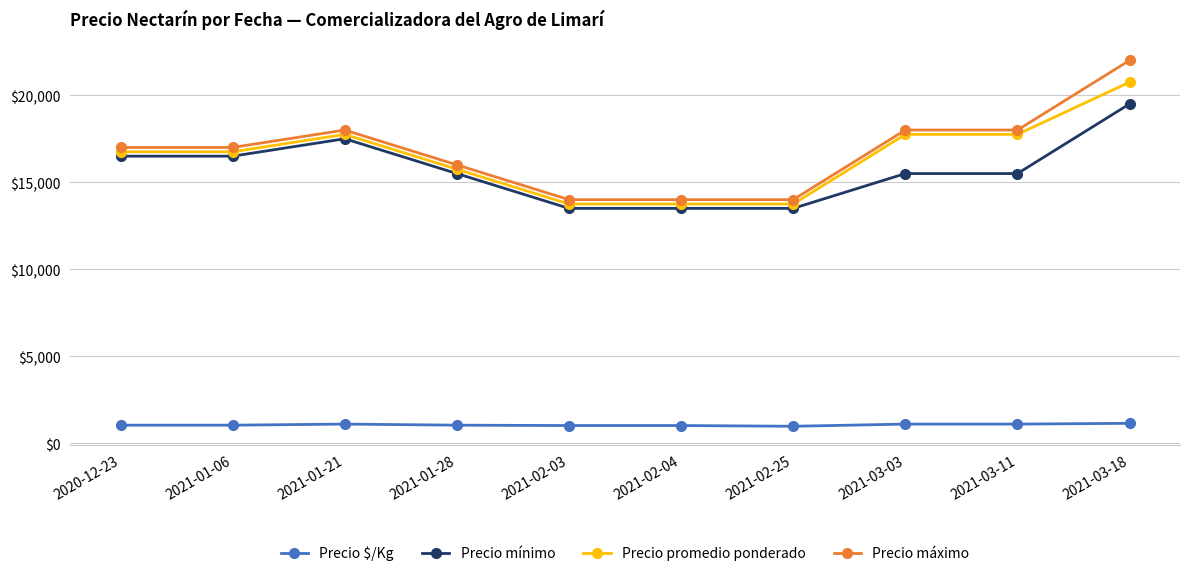

What is the label of the 5th point from the left?

2021-02-03